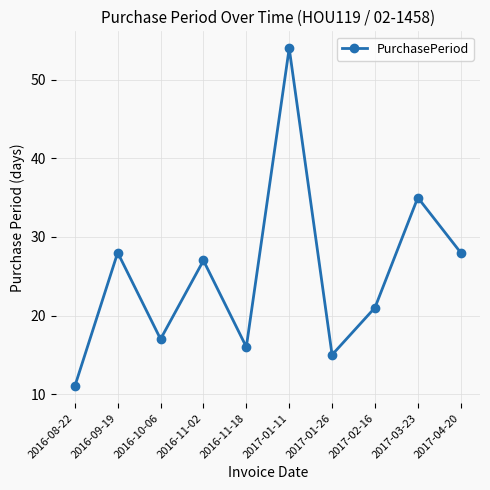

At which category does the data reach its first local valley?

2016-10-06